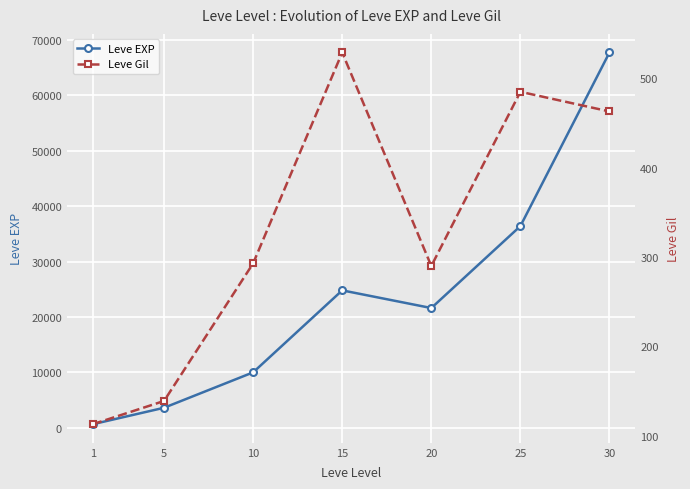

What is the difference between the highest and lowest values at 15?

24261